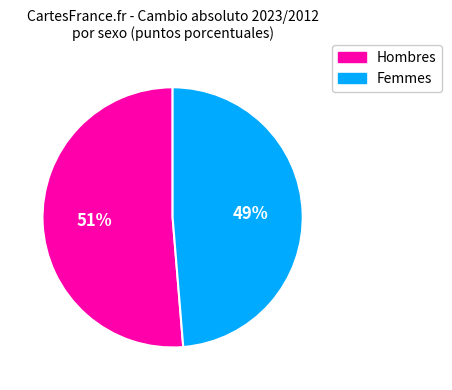

Does any single category account for the majority?

Yes